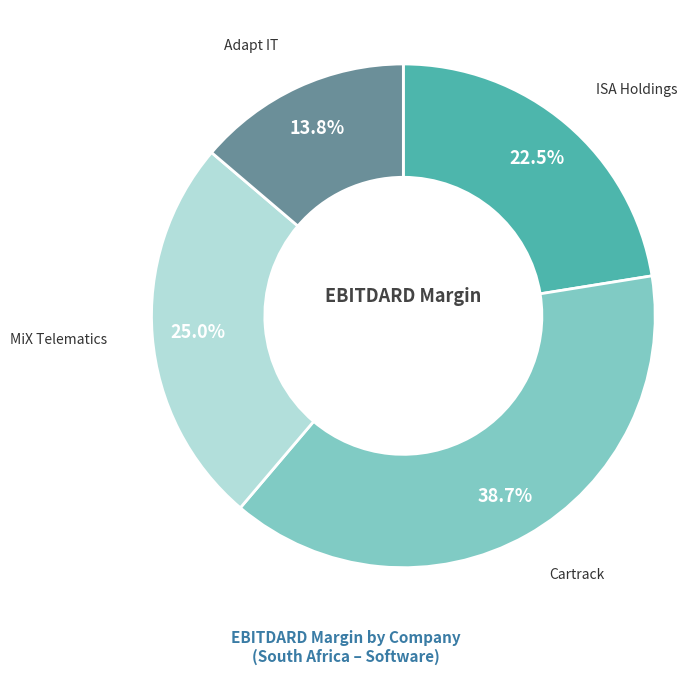

To the nearest percent, what is the difference between the largest and smallest slice percentages?

25%